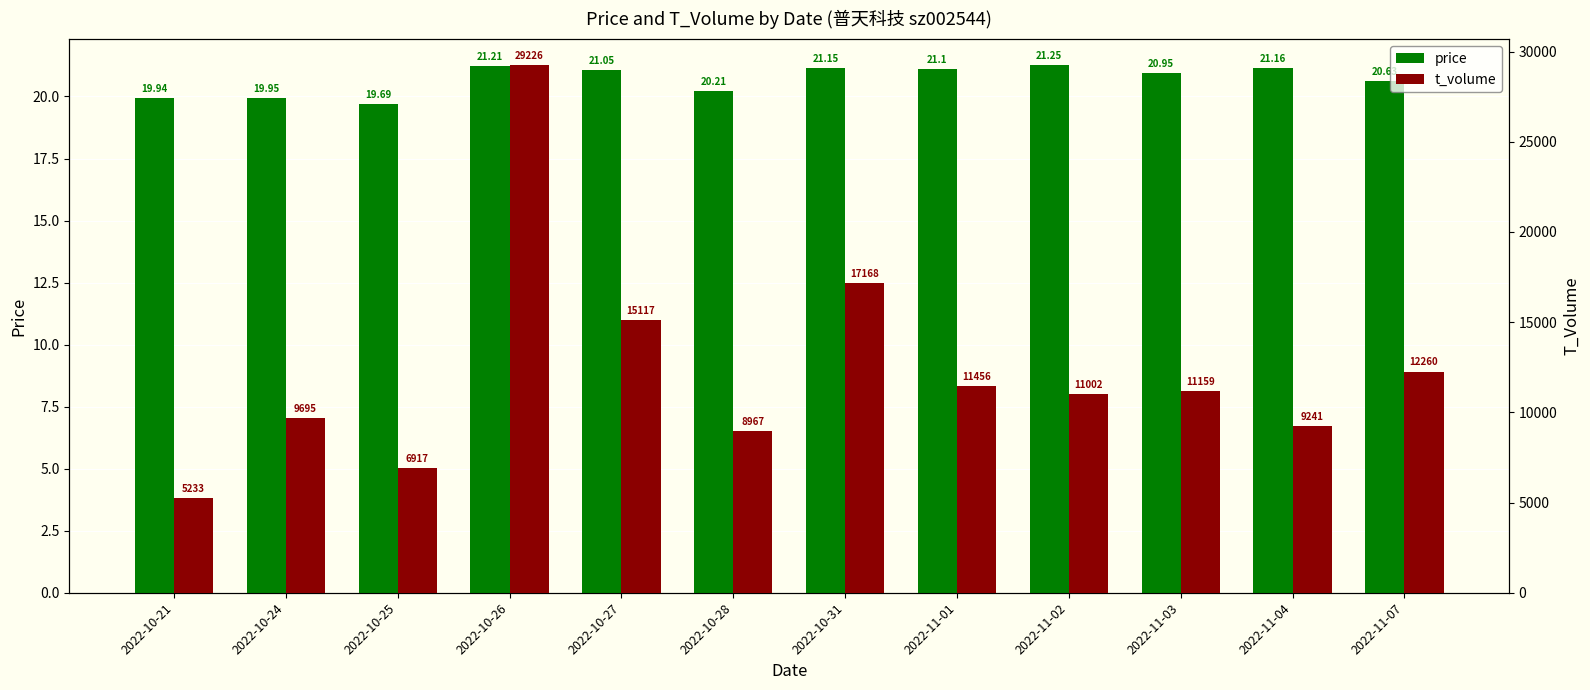

Between 2022-10-25 and 2022-10-26, which series saw the biggest shift?

t_volume